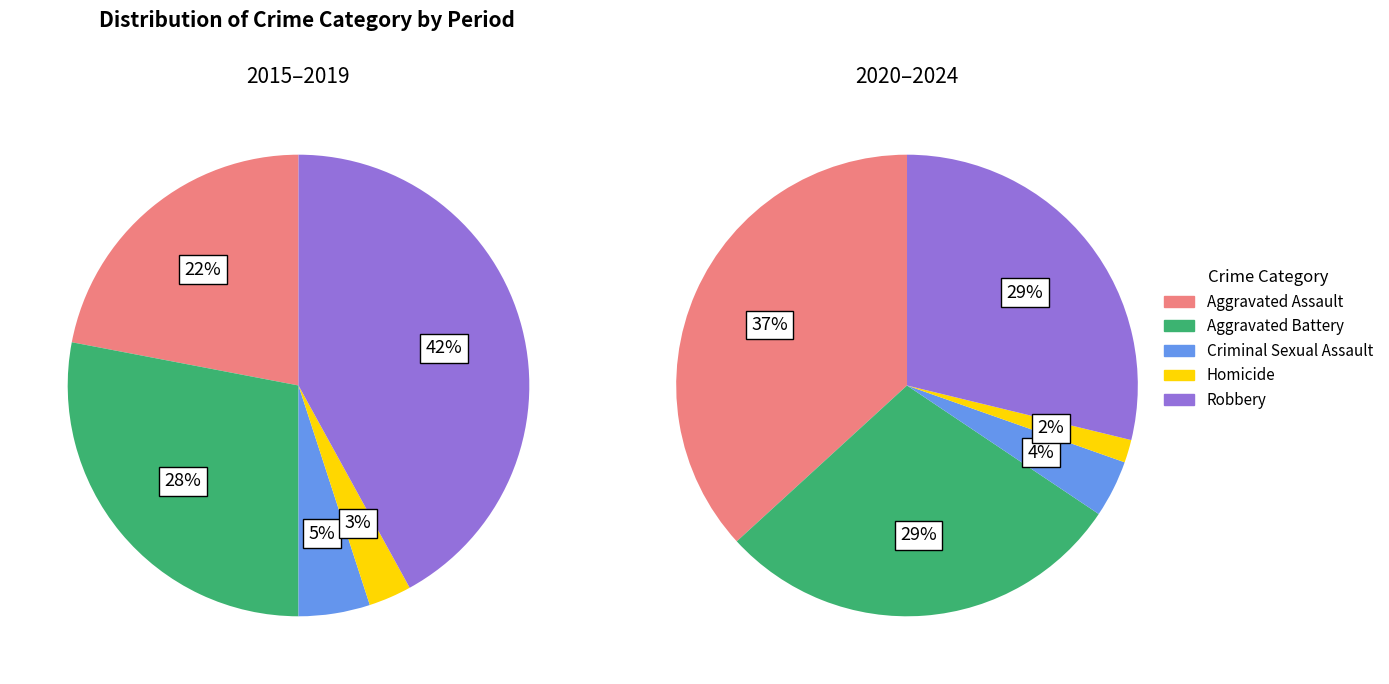

Is 4 the majority of the pie?

No